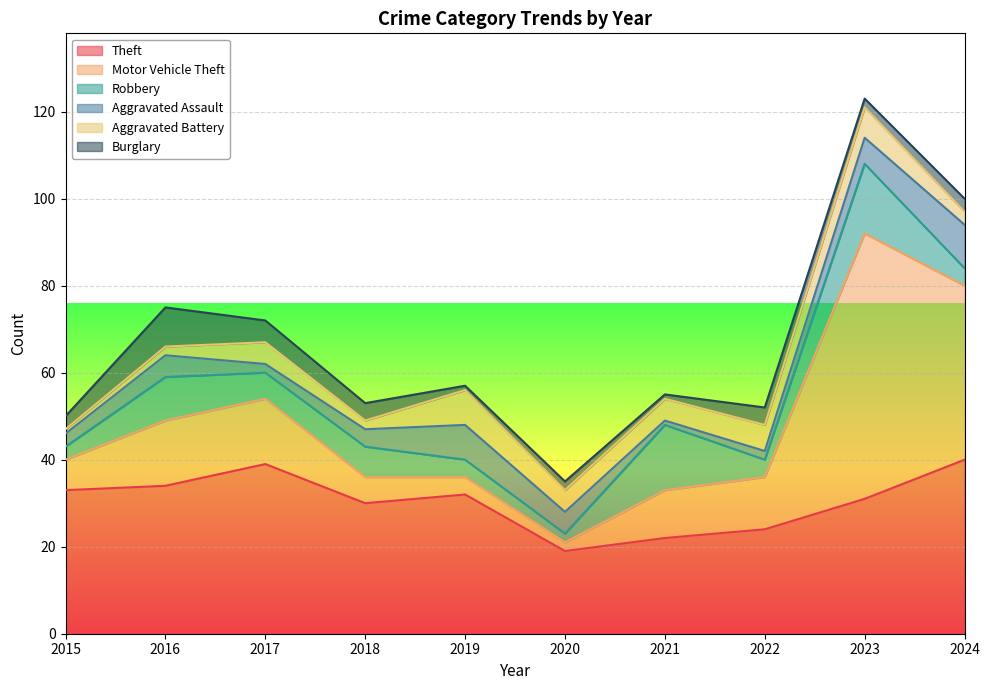

What is the average value of the Motor Vehicle Theft series?

17